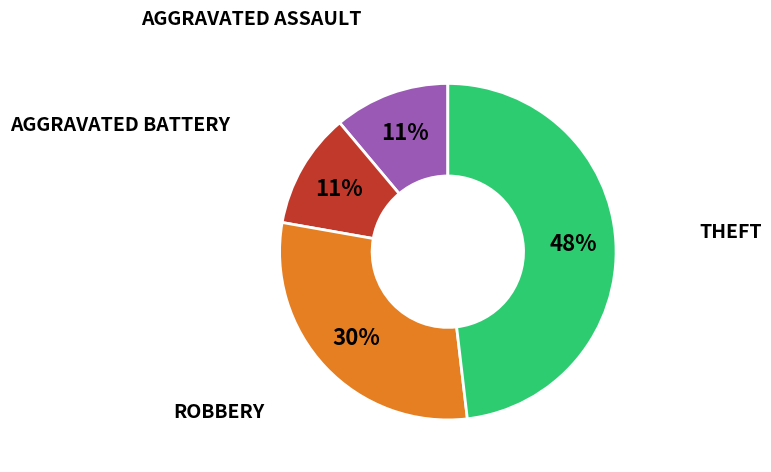

To the nearest percent, what is the average slice percentage?

25%